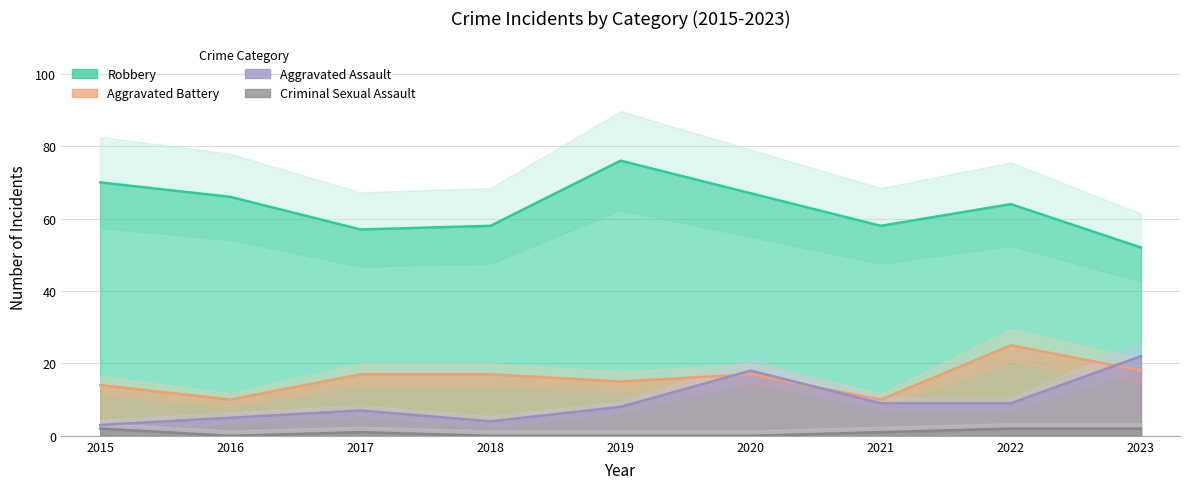

What is the difference between the second highest and minimum values in the Robbery series?

18